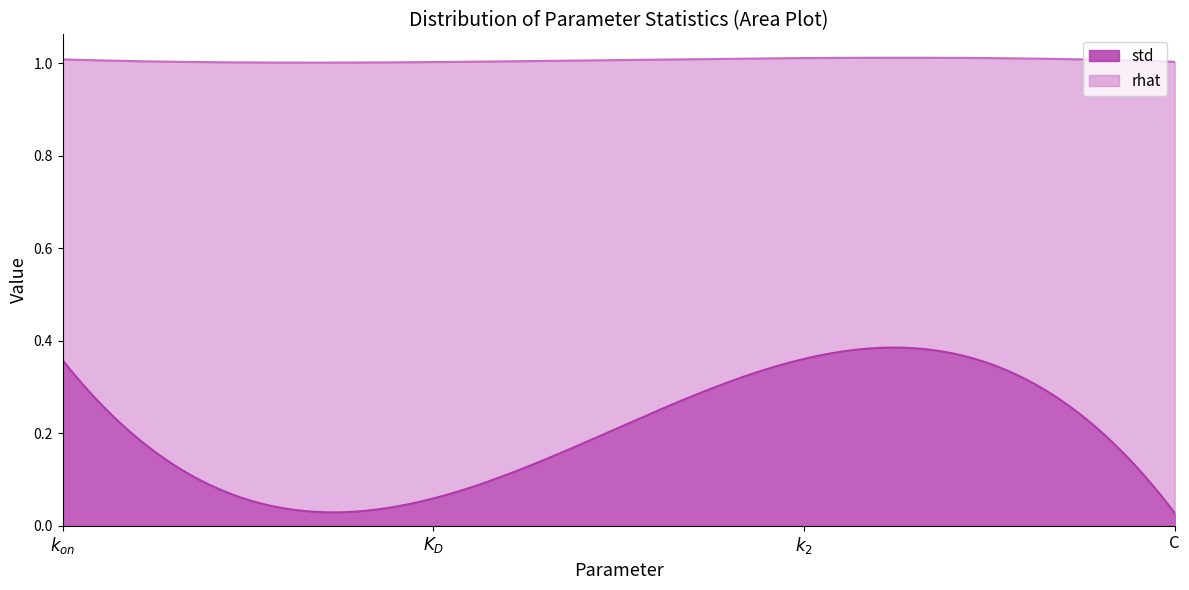

What is the sum of all std values?

61.6